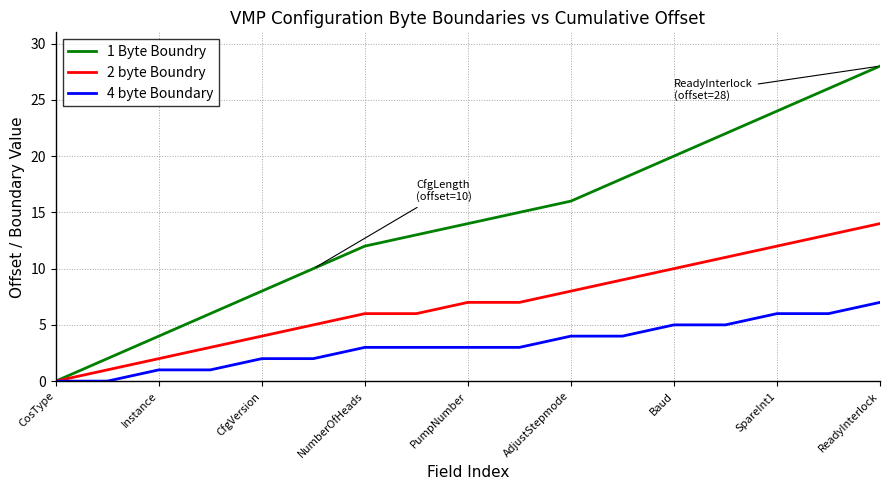

Is this an area chart (filled region under the line)?

No